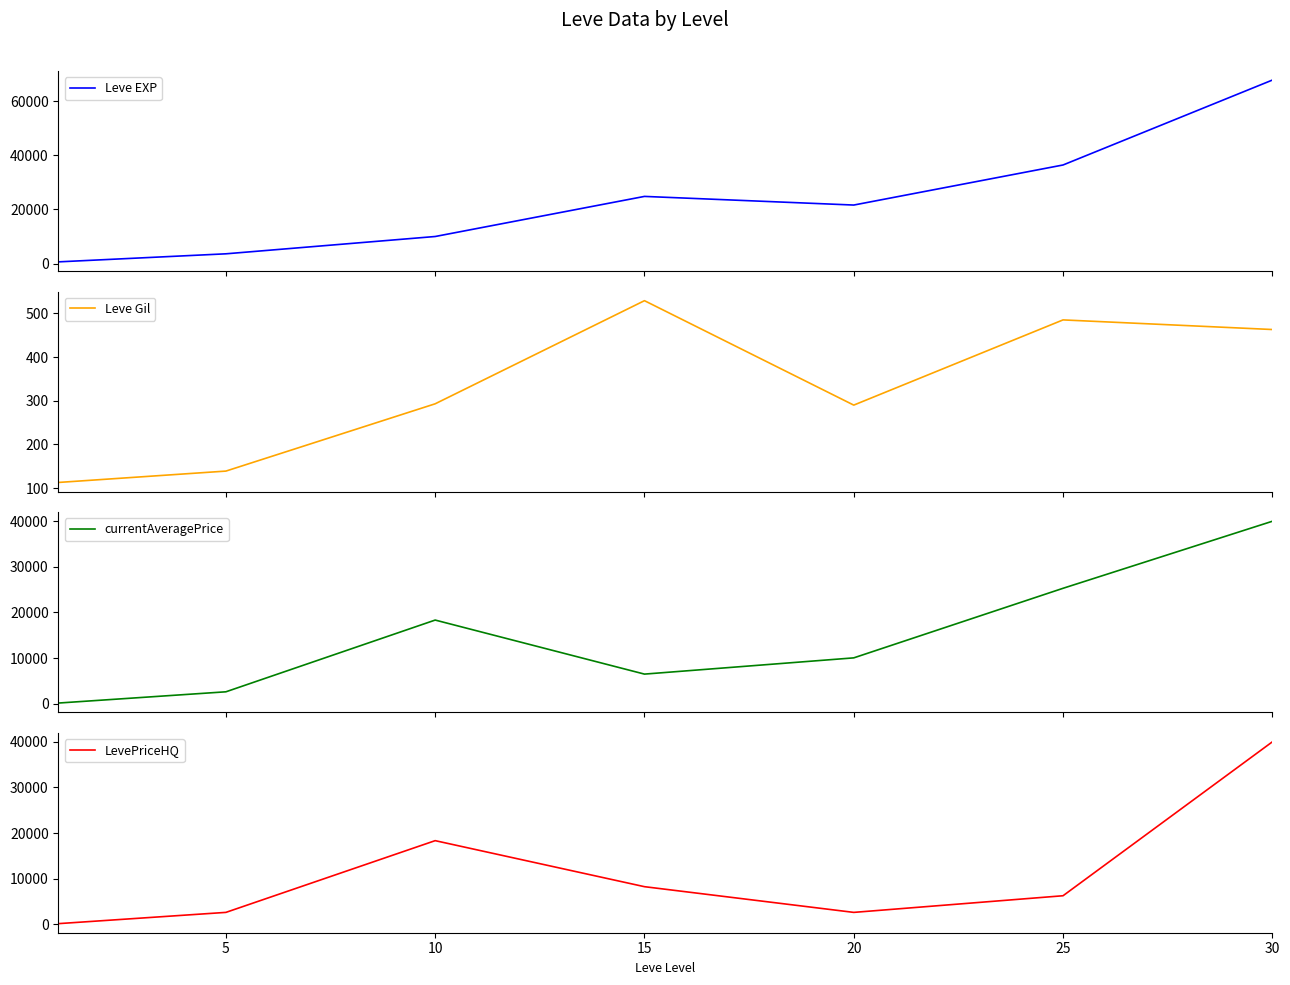

Rank the series by their average value, from highest to lowest.

Leve EXP, currentAveragePrice, LevePriceHQ, Leve Gil